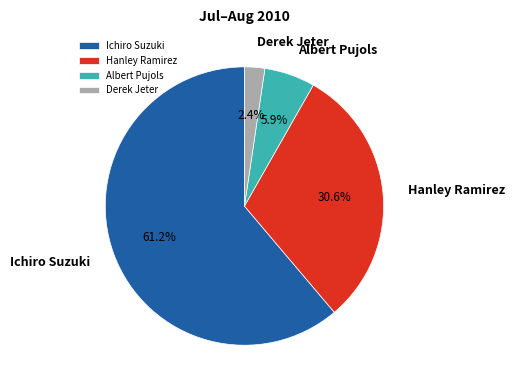

What is the largest slice in the pie chart?

Ichiro Suzuki